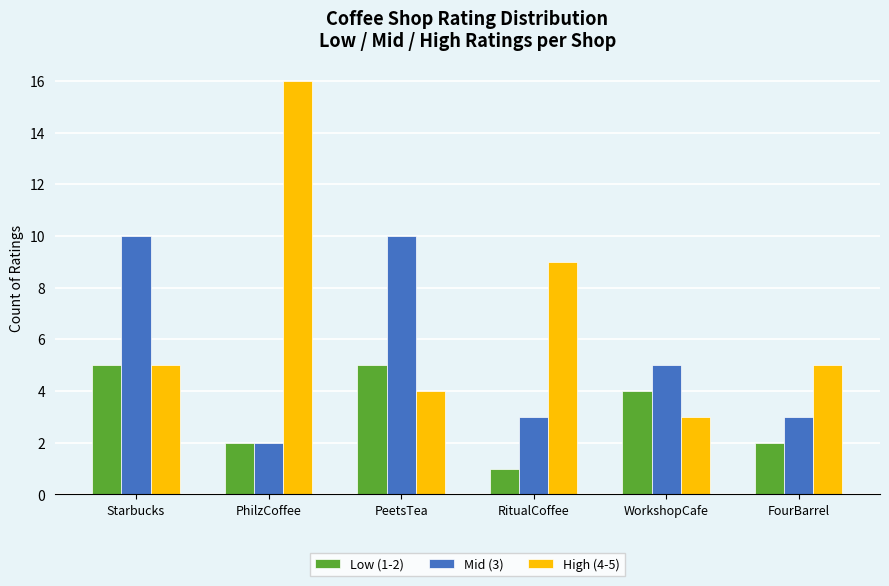

What is the spread (max minus min) of values at PhilzCoffee?

14